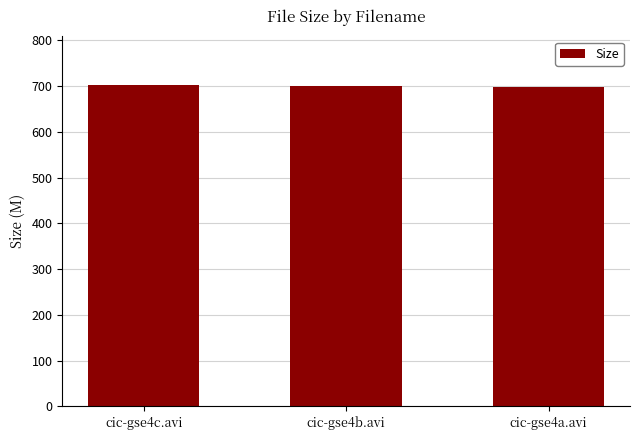

Approximately how many times larger is the value at cic-gse4a.avi compared to cic-gse4c.avi?

1.0